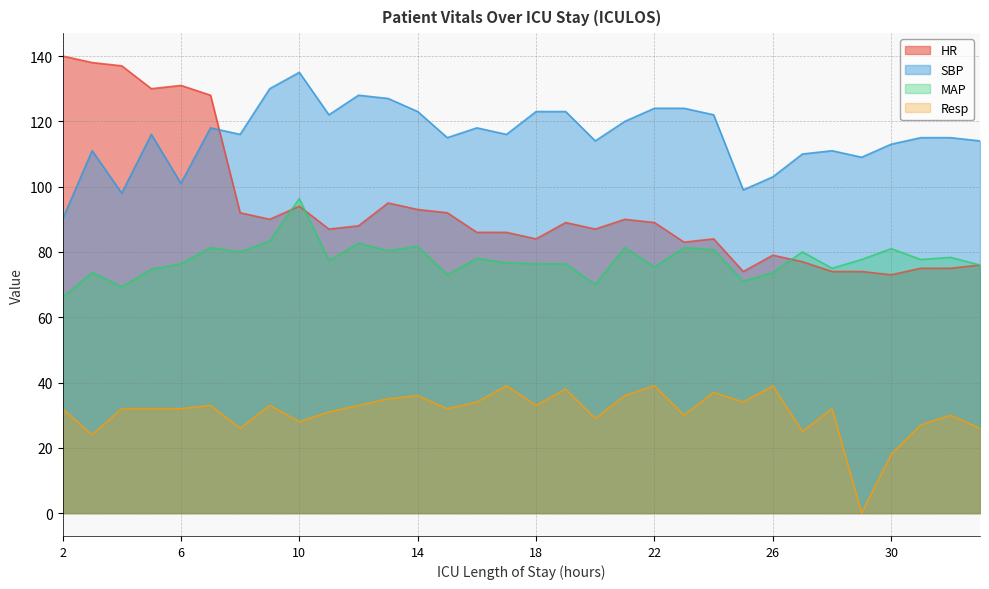

Where is MAP nearest to the value 81?

30